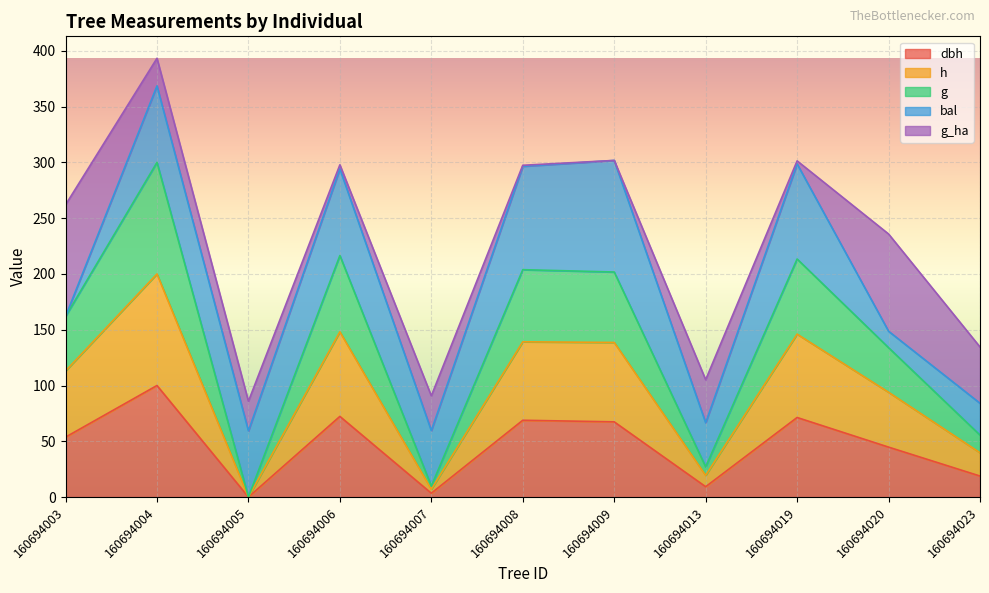

The value of dbh at 160694005 is -33.2. True or false?

False